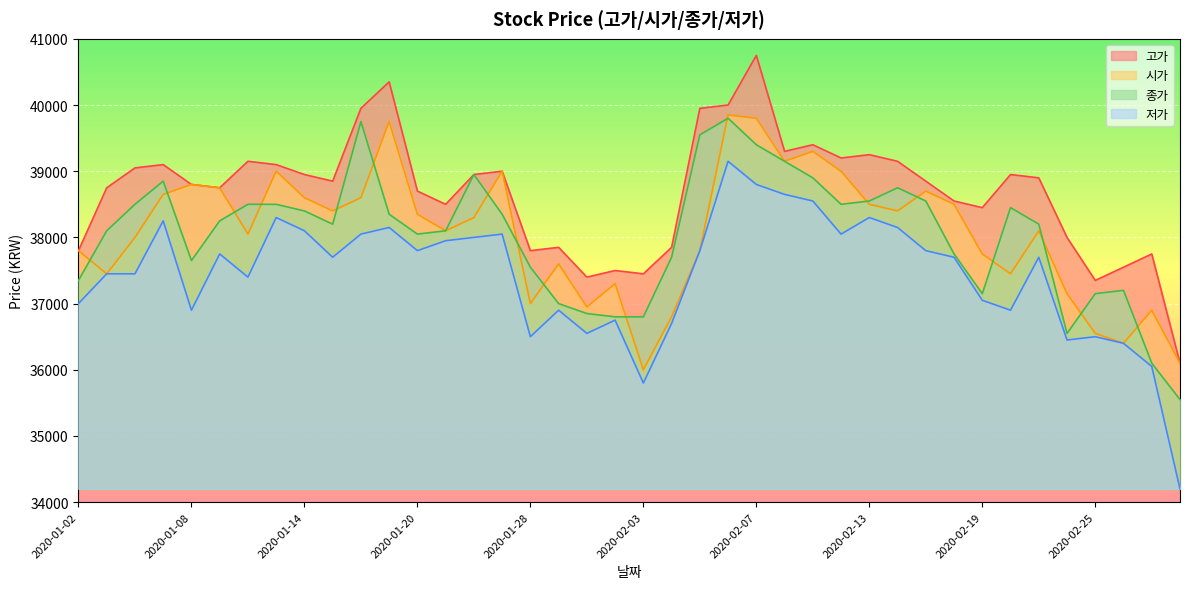

At how many categories does at least one series exceed 39138?

11